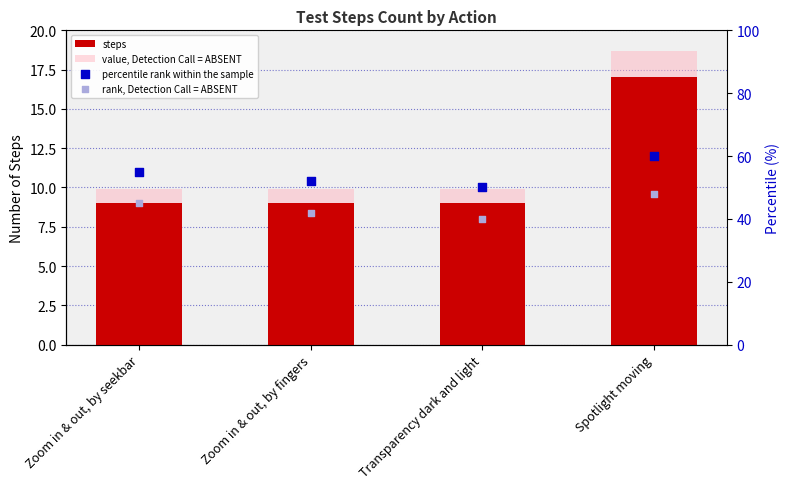

Is the value of value, Detection Call = ABSENT at Zoom in & out, by fingers greater than the value of percentile rank within the sample at Spotlight moving?

No